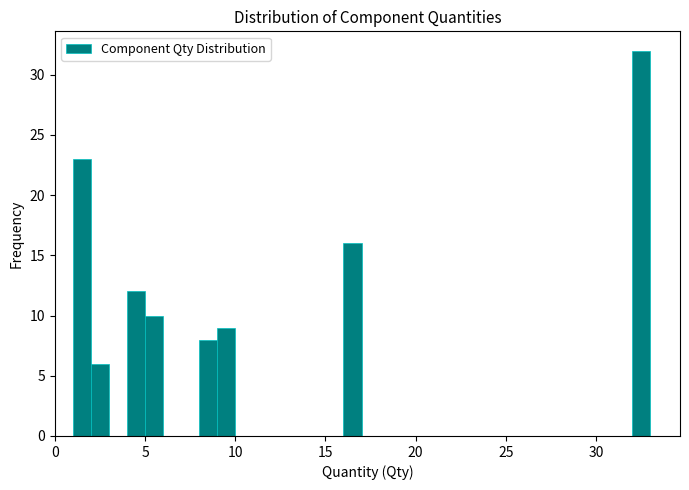

Around what value on the x-axis is the tallest bar? Give the approximate position of its centre, as read against the axis.

32.5